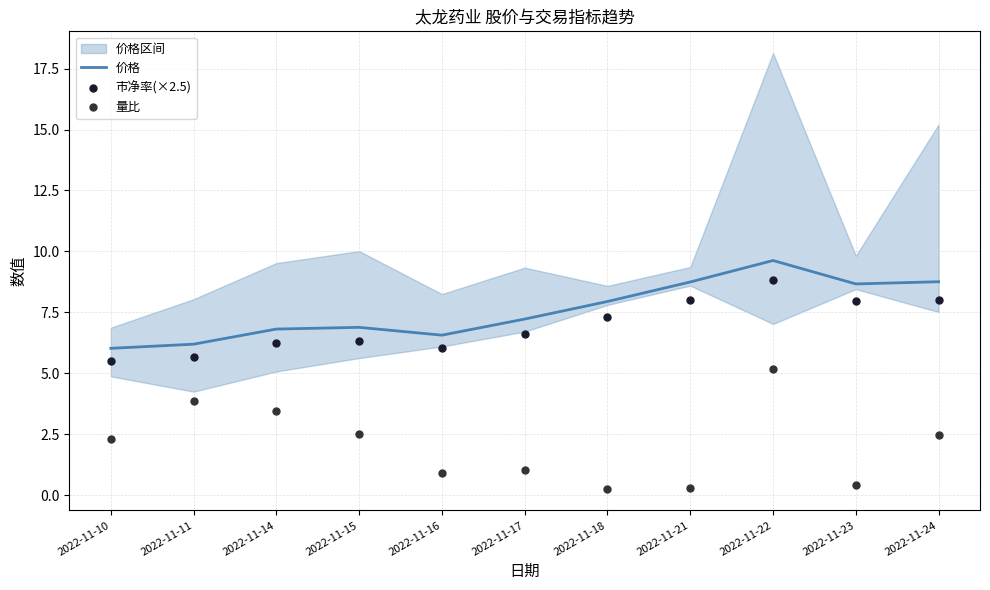

Which series has the largest total across all categories?

价格